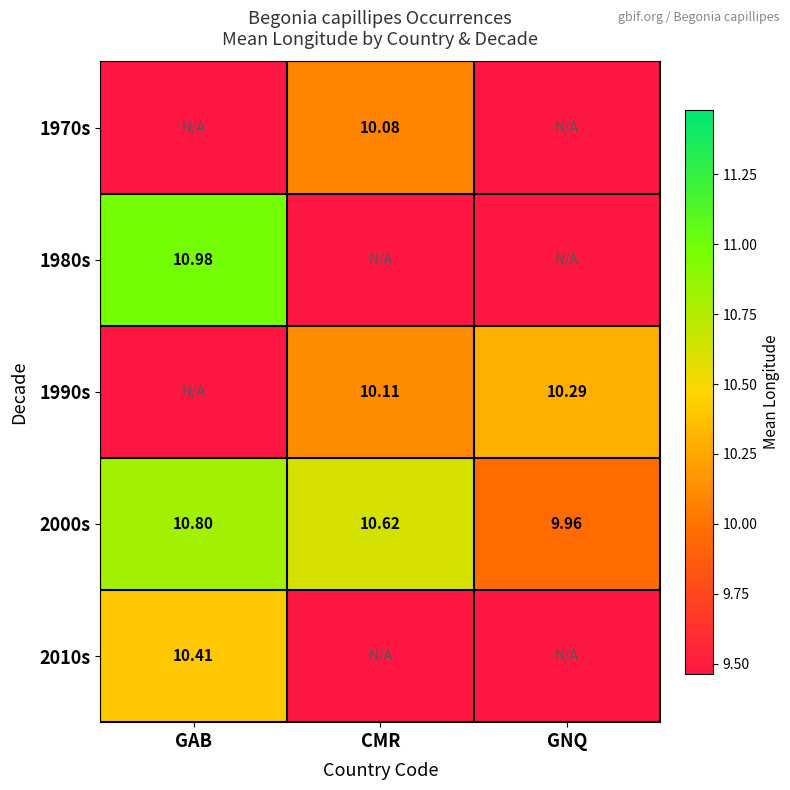

Which category has the lowest value in the 2000s series?

GNQ